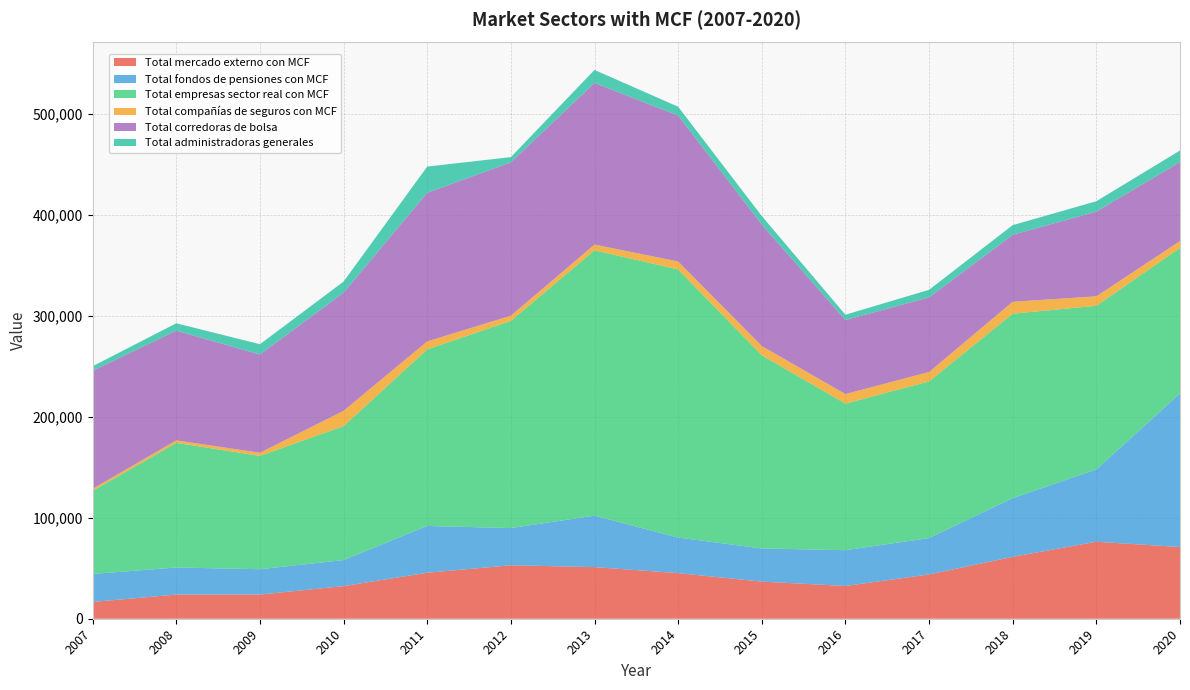

Reading right to left, transcribe all the data shown in this chart.

Total mercado externo con MCF: 71039	76271	61311	43872	32464	36774	45180	51144	52934	45613	32307	23956	23943	16617
Total fondos de pensiones con MCF: 152104	71631	58181	36034	35456	32819	35226	50970	36885	46306	25812	25110	26802	27754
Total empresas sector real con MCF: 144177	162141	182701	155178	145169	191405	265644	262838	205230	174923	132658	112268	123459	82350
Total compañías de seguros con MCF: 6829	9361	11804	9341	9480	9142	7872	5693	5152	7903	15229	3094	2498	1992
Total corredoras de bolsa: 78234	83876	66343	73888	73366	120417	144601	160131	151916	147207	116975	97322	108667	116908
Total administradoras generales: 11464	10316	9578	7533	5218	8366	8677	12887	5176	25969	11031	10203	7332	4537